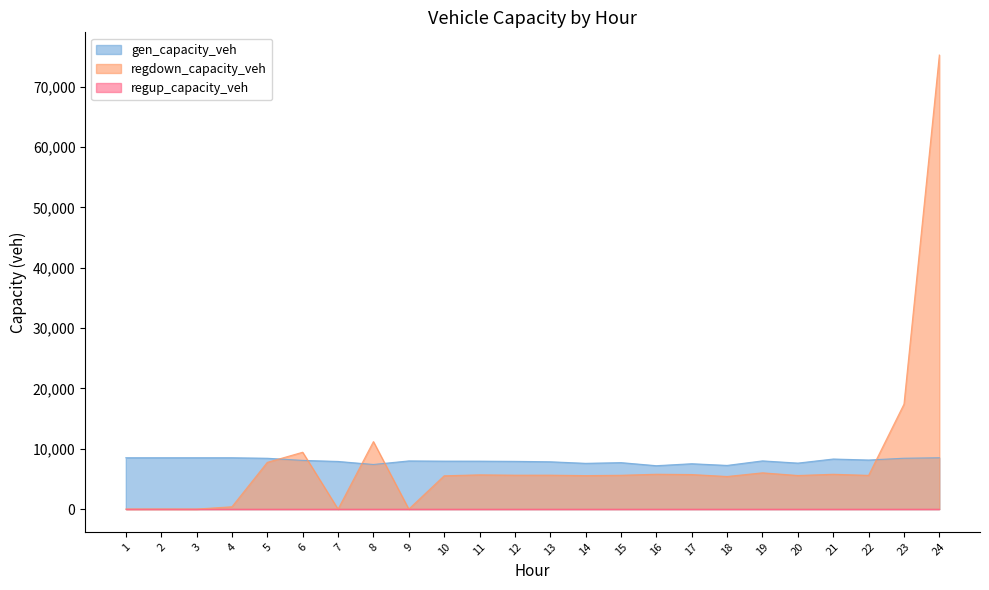

What is the value of the regdown_capacity_veh point at the 17th from the left?

5729.5